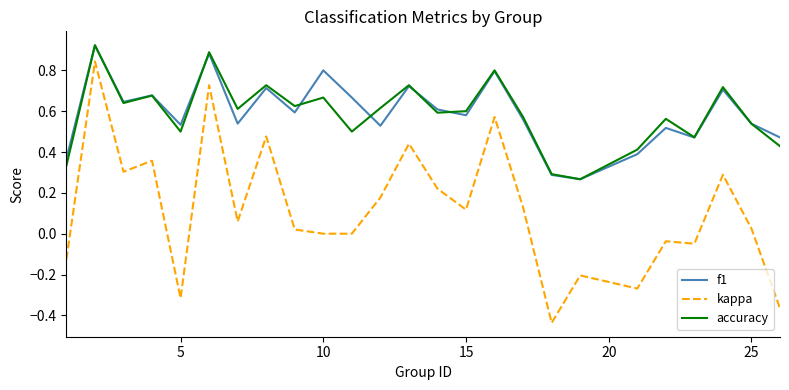

Which series has the widest spread of values?

kappa